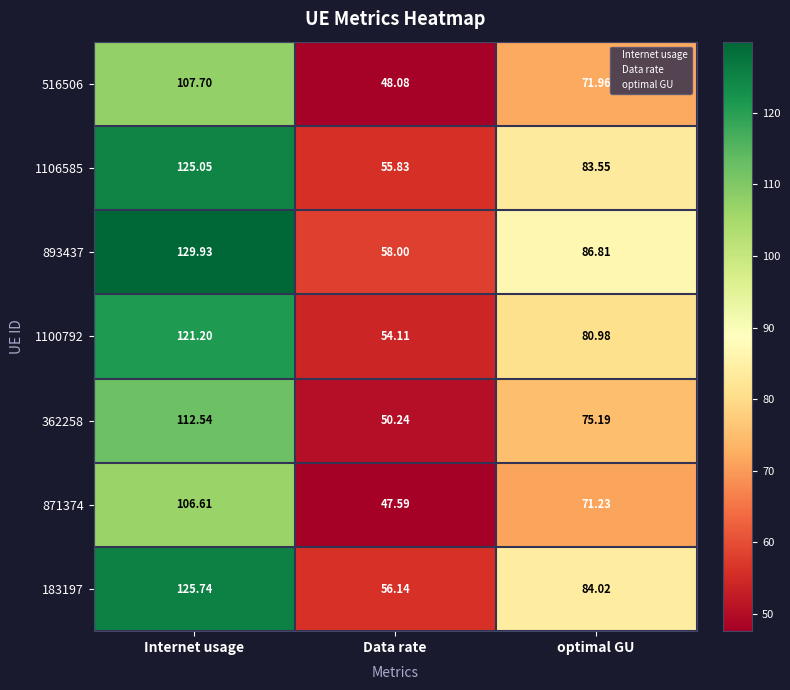

How many data points in 362258 are less than 75?

1